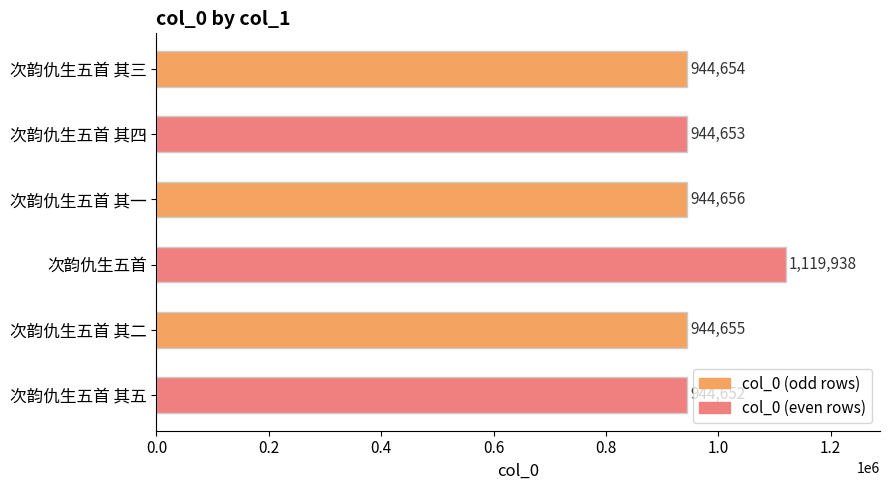

Reading bottom to top, list all the values displayed in this chart.

次韵仇生五首 其五=944652	次韵仇生五首 其二=944655	次韵仇生五首=1119938	次韵仇生五首 其一=944656	次韵仇生五首 其四=944653	次韵仇生五首 其三=944654